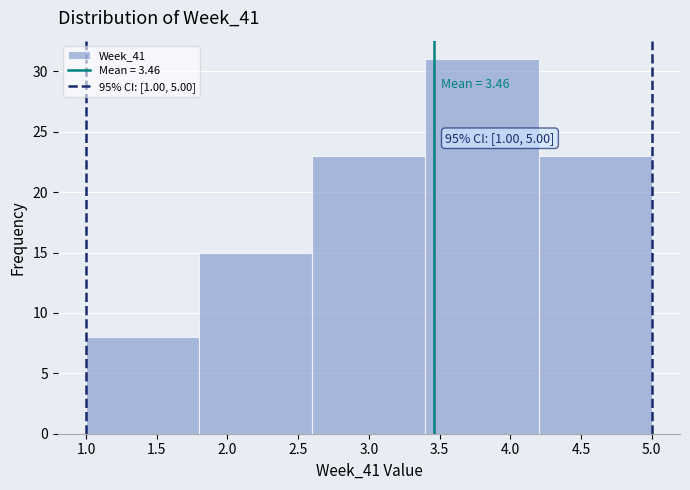

Over which range of the x-axis is the bar tallest?

3.4 to 4.2